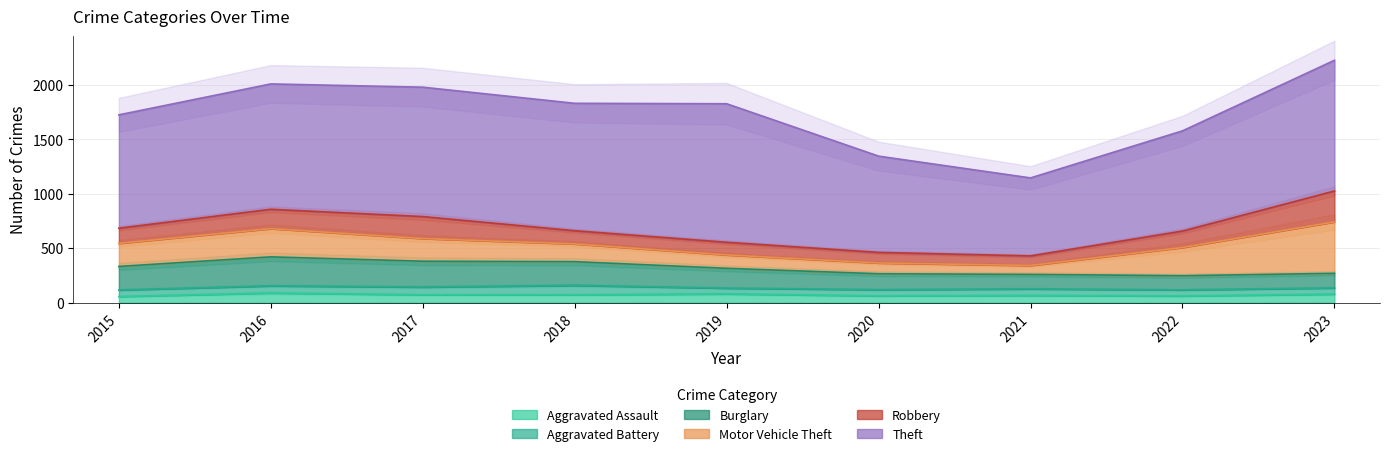

Which has a higher value, 2022 or 2016?

2016